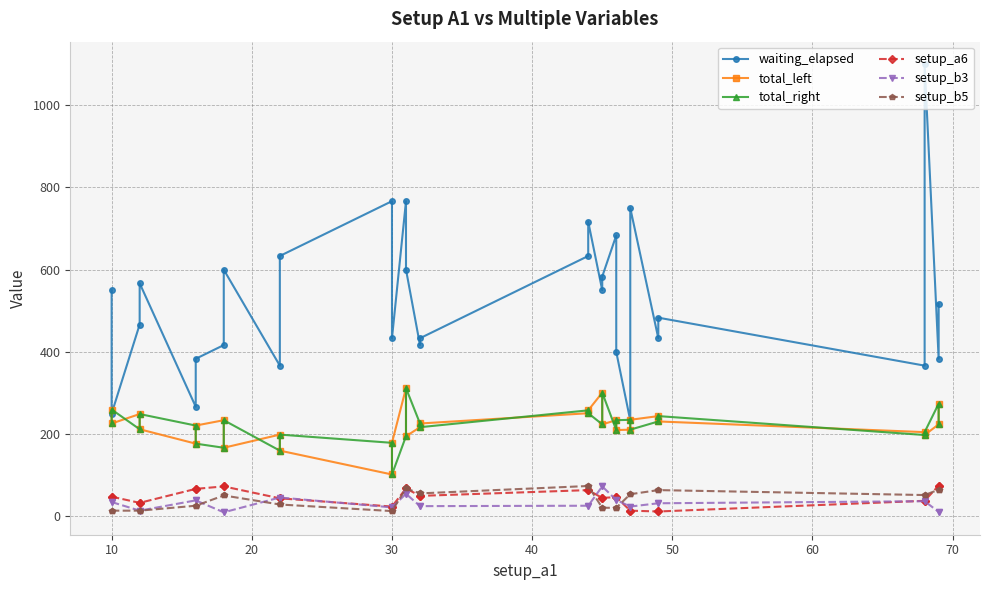

What is the greatest value displayed?

1100.2